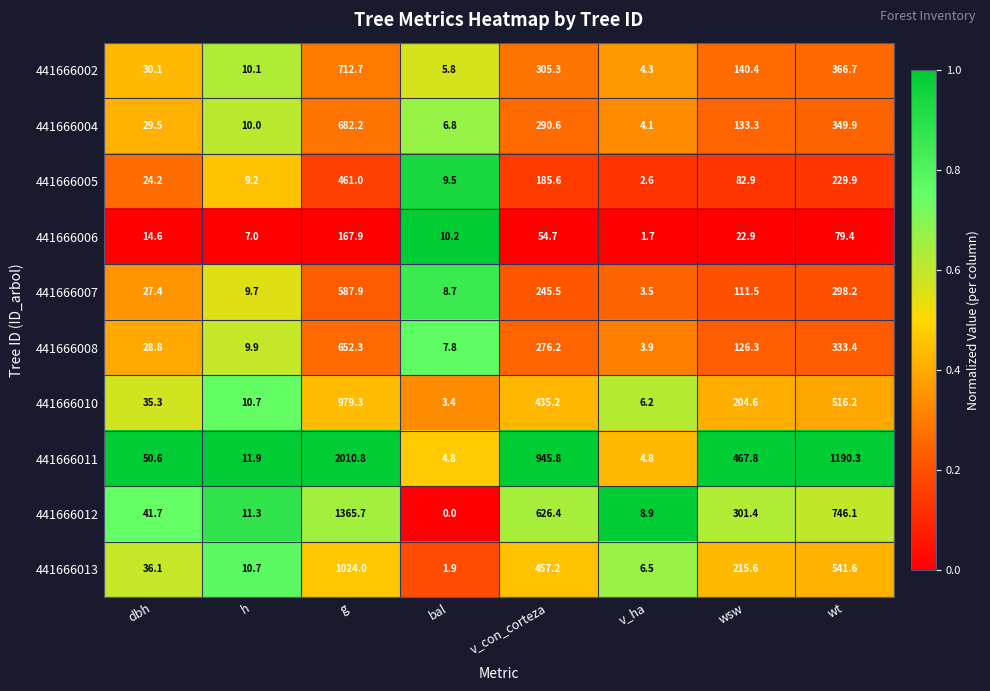

The 441666011 series shows 199.9 at wsw. True or false?

False